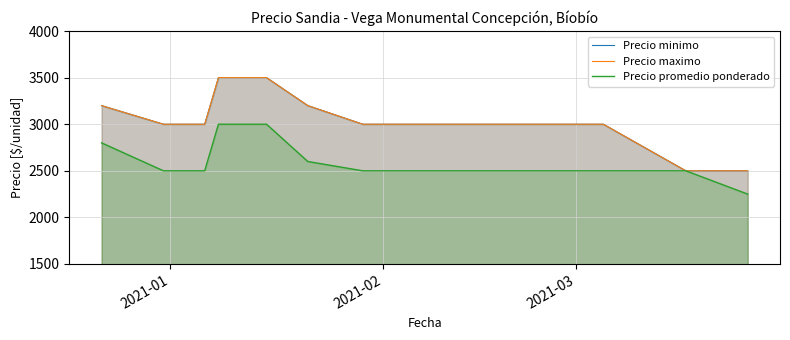

Reading left to right, list all the values displayed in this chart.

Precio minimo: 3200	3000	3000	3500	3500	3500	3200	3000	3000	3000	3000	3000	2500	2500
Precio maximo: 3200	3000	3000	3500	3500	3500	3200	3000	3000	3000	3000	3000	2500	2500
Precio promedio ponderado: 2800	2500	2500	3000	3000	3000	2600	2500	2500	2500	2500	2500	2500	2250